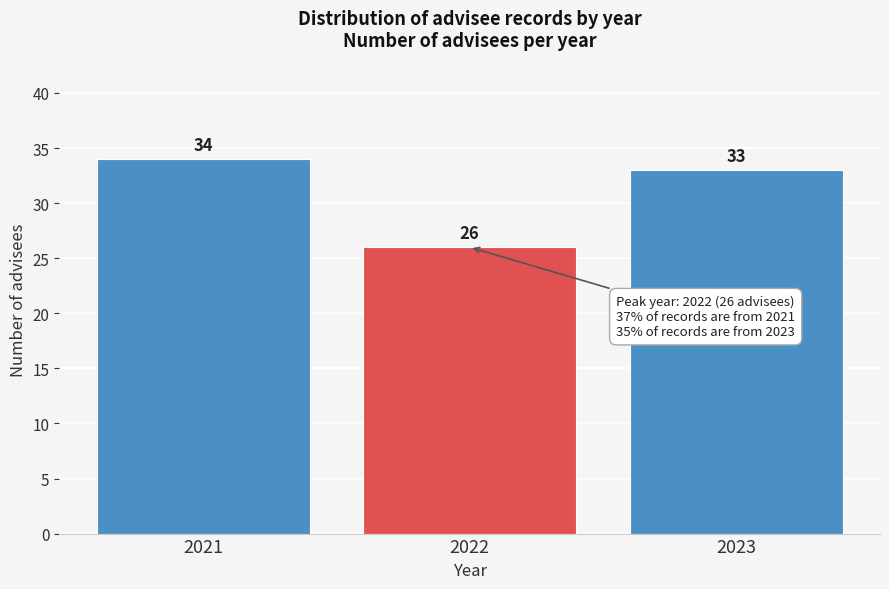

Reading left to right, list all the values displayed in this chart.

2021=34	2022=26	2023=33